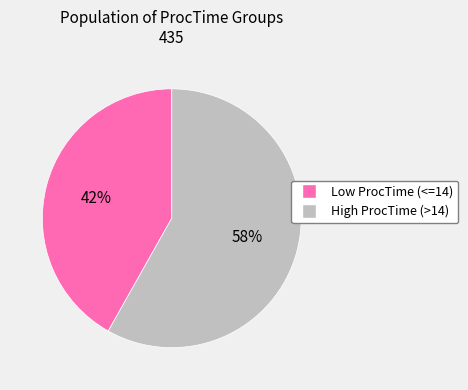

To the nearest percent, what is the difference between the largest and smallest slice percentages?

16%